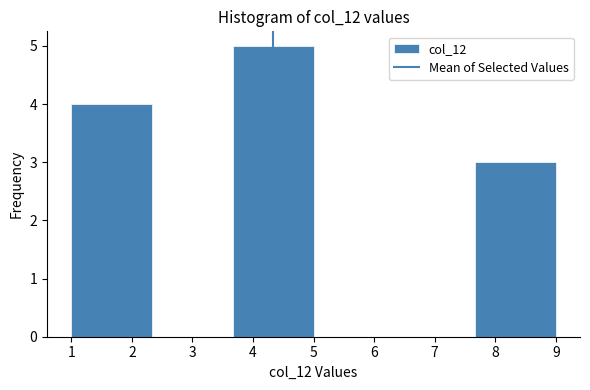

Reading left to right, list every bar in this chart as the range it spans on the x-axis followed by its height. Neither the bar edges nor the heights are printed on the chart, so give them approximately, as read against the axes.

1.0 to 2.3: 4
2.3 to 3.7: 0
3.7 to 5.0: 5
5.0 to 6.3: 0
6.3 to 7.7: 0
7.7 to 9.0: 3